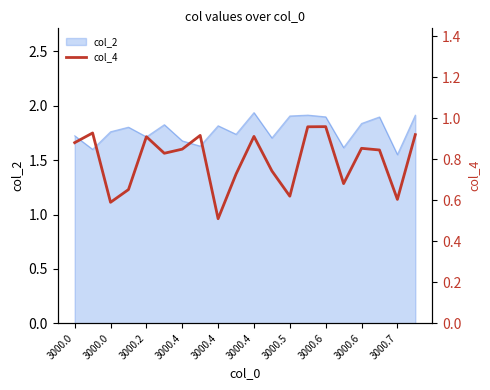

Reading left to right, what are all the values shown in this chart?

0.9	0.9	0.6	0.7	0.9	0.8	0.8	0.9	0.5	0.7	0.9	0.7	0.6	1.0	1.0	0.7	0.9	0.8	0.6	0.9